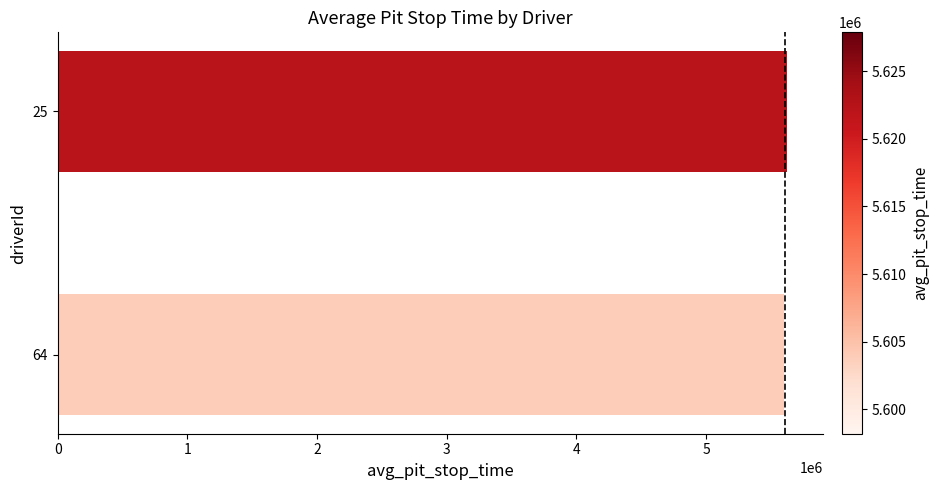

What is the sum of all values?

11226054